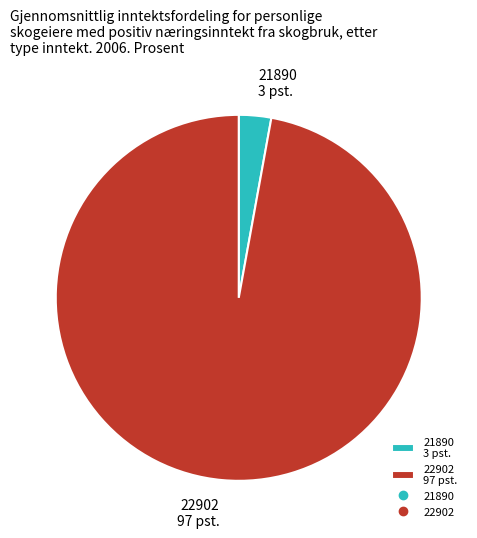

Which slice is the largest?

22902